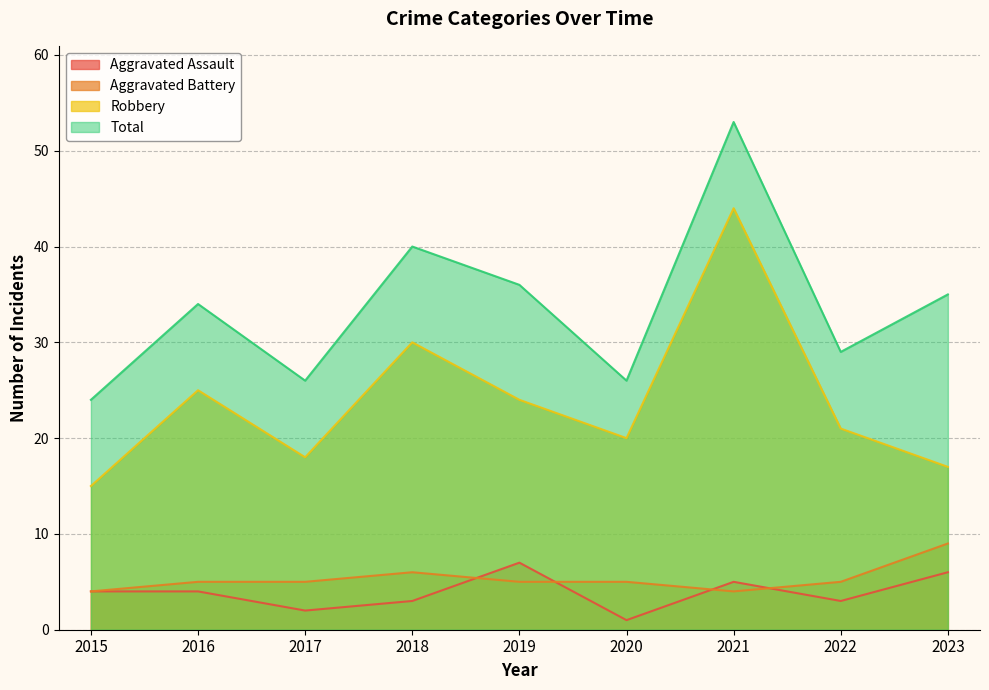

True or false: Total has more than 0 points higher than both neighbors.

True